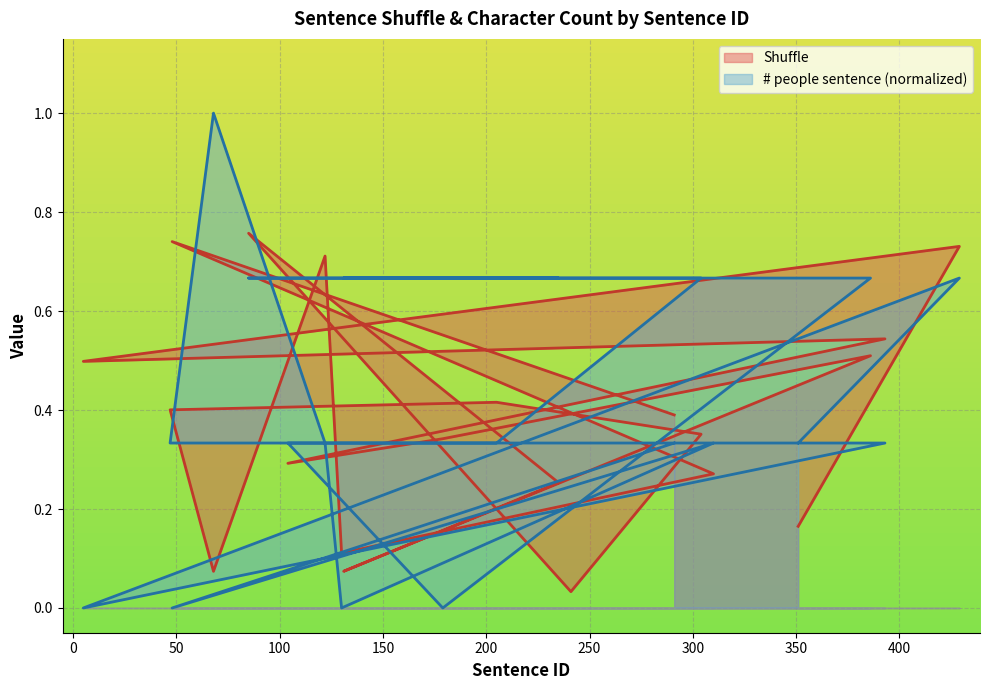

Which has a higher value, 130 or 205?

205